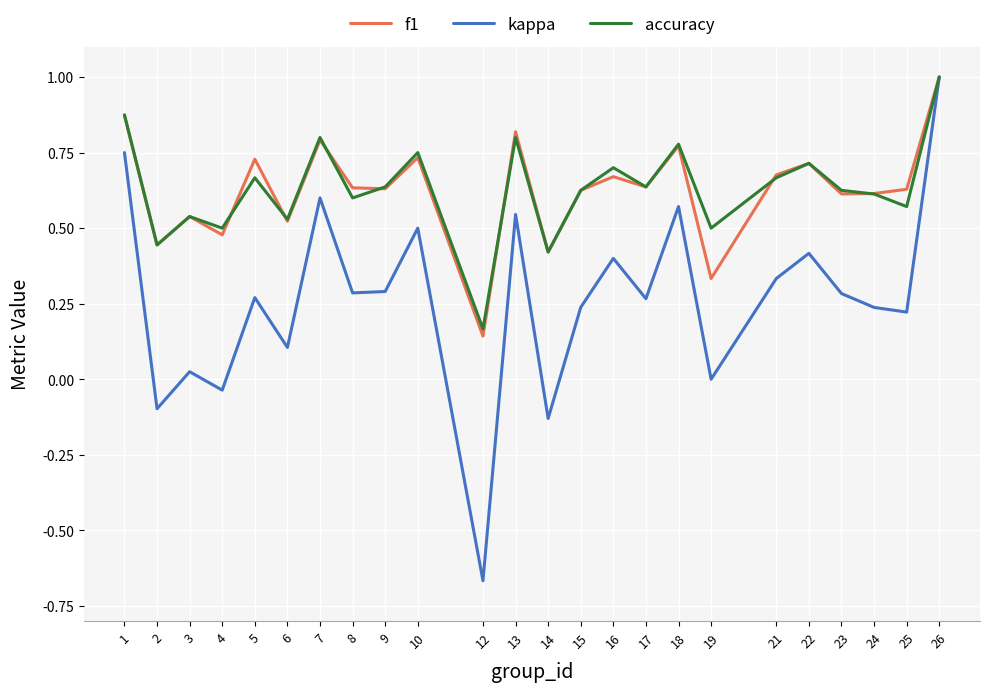

What are all the series names shown in the legend?

f1, kappa, accuracy